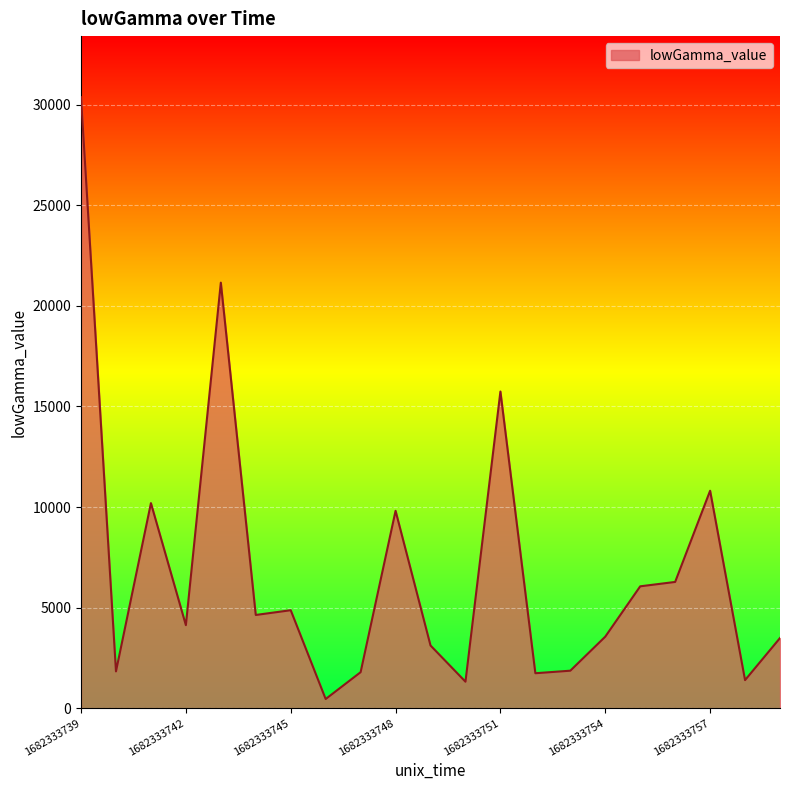

What is the difference between the maximum and minimum values?

29920